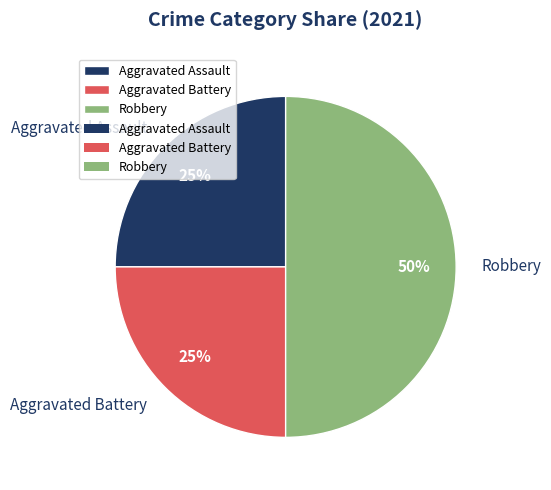

Which category has the biggest portion of the pie?

Robbery